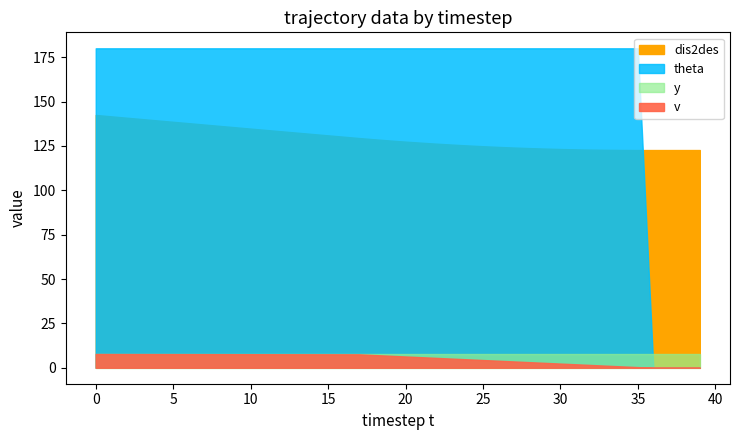

Reading right to left, what are all the values shown in this chart?

dis2des: 39=122.7	38=122.7	37=122.7	36=122.7	35=122.7	34=122.7	33=122.8	32=122.9	31=123.1	30=123.2	29=123.5	28=123.8	27=124.1	26=124.4	25=124.8	24=125.3	23=125.8	22=126.3	21=126.8	20=127.4	19=128.1	18=128.7	17=129.4	16=130.2	15=130.9	14=131.7	13=132.5	12=133.2	11=134.0	10=134.8	9=135.5	8=136.3	7=137.1	6=137.8	5=138.6	4=139.3	3=140.1	2=140.9	1=141.7	0=142.4
v: 39=0.0	38=0.0	37=0.0	36=0.0	35=0.4	34=0.8	33=1.2	32=1.6	31=2.0	30=2.4	29=2.8	28=3.2	27=3.6	26=4.0	25=4.4	24=4.8	23=5.2	22=5.6	21=6.0	20=6.4	19=6.8	18=7.2	17=7.6	16=7.6	15=7.6	14=7.6	13=7.6	12=7.6	11=7.6	10=7.6	9=7.7	8=7.7	7=7.7	6=7.7	5=7.7	4=7.7	3=7.7	2=7.7	1=7.7	0=7.8
theta: 39=0.0	38=0.0	37=0.0	36=0.0	35=180.0	34=180.0	33=180.0	32=180.0	31=180.0	30=180.0	29=180.0	28=180.0	27=180.0	26=180.0	25=180.0	24=180.0	23=180.0	22=180.0	21=180.0	20=180.0	19=180.0	18=180.0	17=180.0	16=180.0	15=180.0	14=180.0	13=180.0	12=180.0	11=180.0	10=180.0	9=180.0	8=180.0	7=180.0	6=180.0	5=180.0	4=180.0	3=180.0	2=180.0	1=180.0	0=180.0
y: 39=7.5	38=7.5	37=7.5	36=7.5	35=7.5	34=7.5	33=7.5	32=7.5	31=7.5	30=7.5	29=7.5	28=7.5	27=7.5	26=7.5	25=7.5	24=7.5	23=7.5	22=7.5	21=7.5	20=7.5	19=7.5	18=7.5	17=7.5	16=7.5	15=7.5	14=7.5	13=7.5	12=7.5	11=7.5	10=7.5	9=7.5	8=7.5	7=7.5	6=7.5	5=7.5	4=7.5	3=7.5	2=7.5	1=7.5	0=7.5